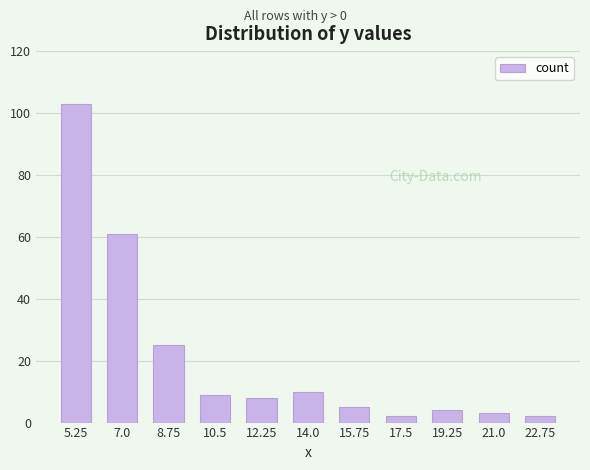

Approximately how many times larger is the value at 8.75 compared to 17.5?

12.5